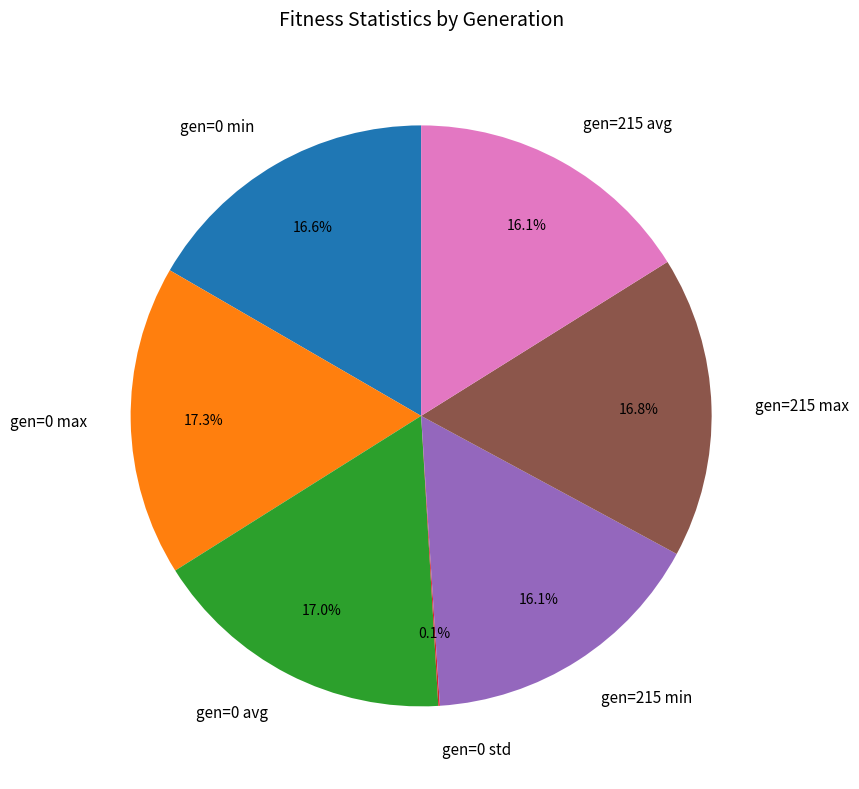

Is there a majority slice in this chart?

No